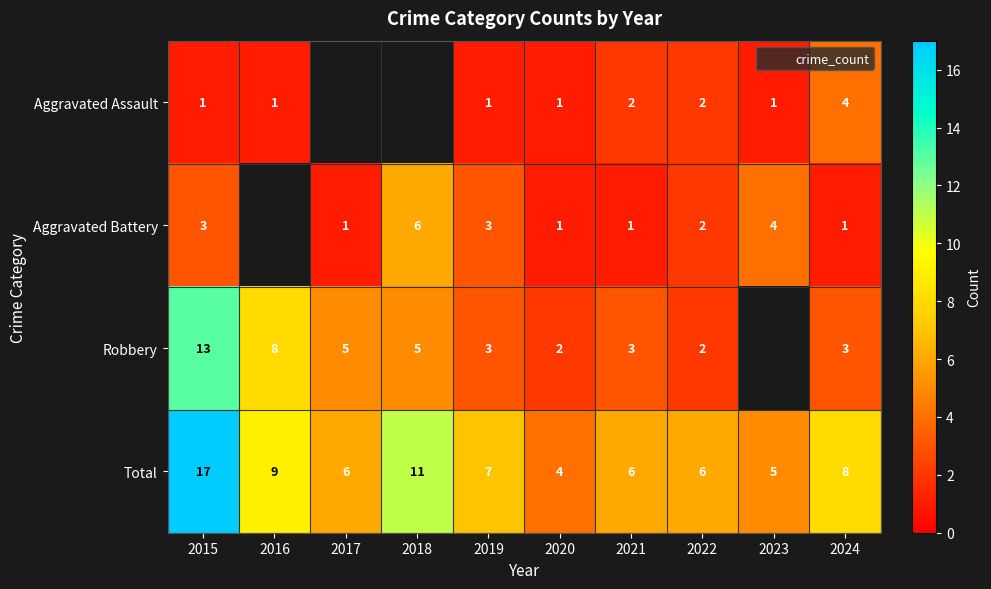

Count the number of categories in the chart.

10